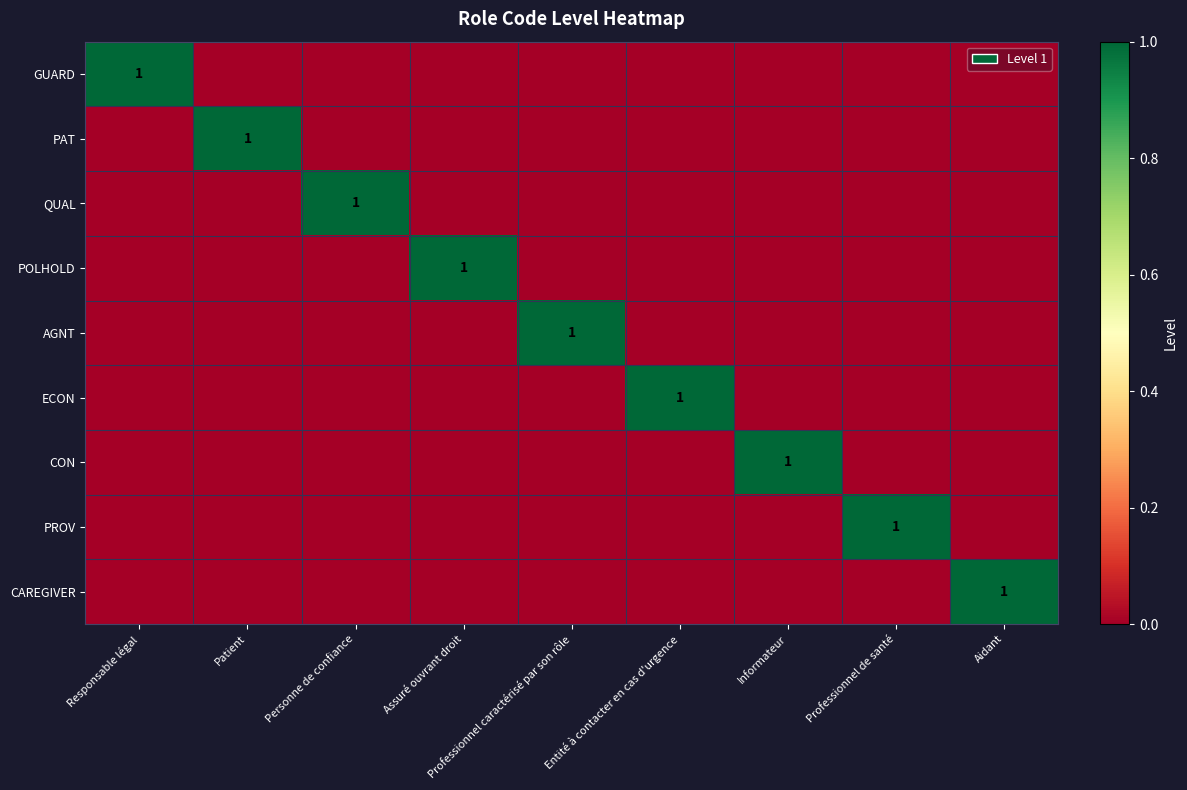

At how many categories does at least one series exceed 0?

9